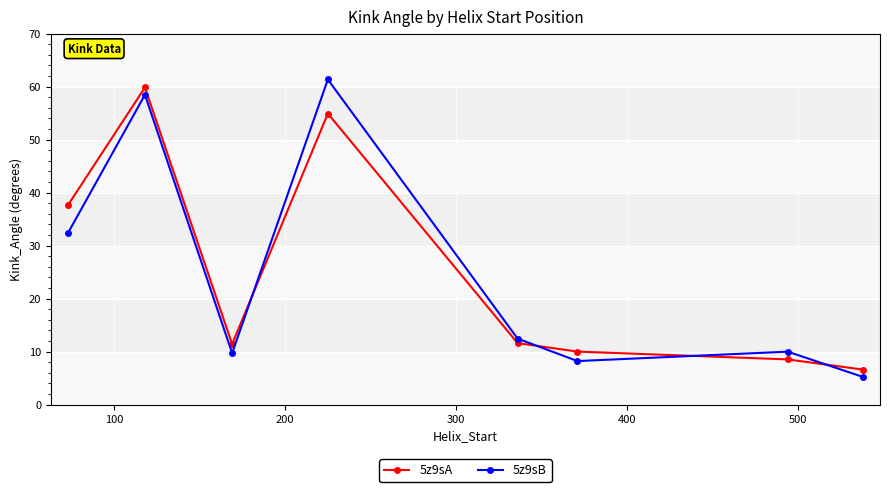

Which series has the widest spread of values?

5z9sB